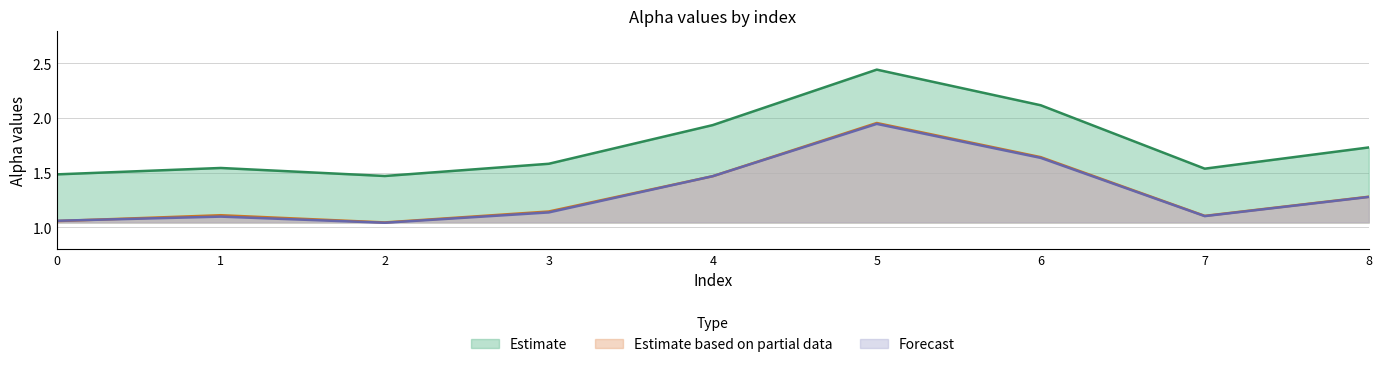

Reading left to right, what are all the values shown in this chart?

alpha_max_vals: 0=1.5	1=1.5	2=1.5	3=1.6	4=1.9	5=2.4	6=2.1	7=1.5	8=1.7
alpha_r_vals: 0=1.1	1=1.1	2=1.0	3=1.1	4=1.5	5=2.0	6=1.6	7=1.1	8=1.3
alpha_m_vals: 0=1.1	1=1.1	2=1.0	3=1.1	4=1.5	5=1.9	6=1.6	7=1.1	8=1.3